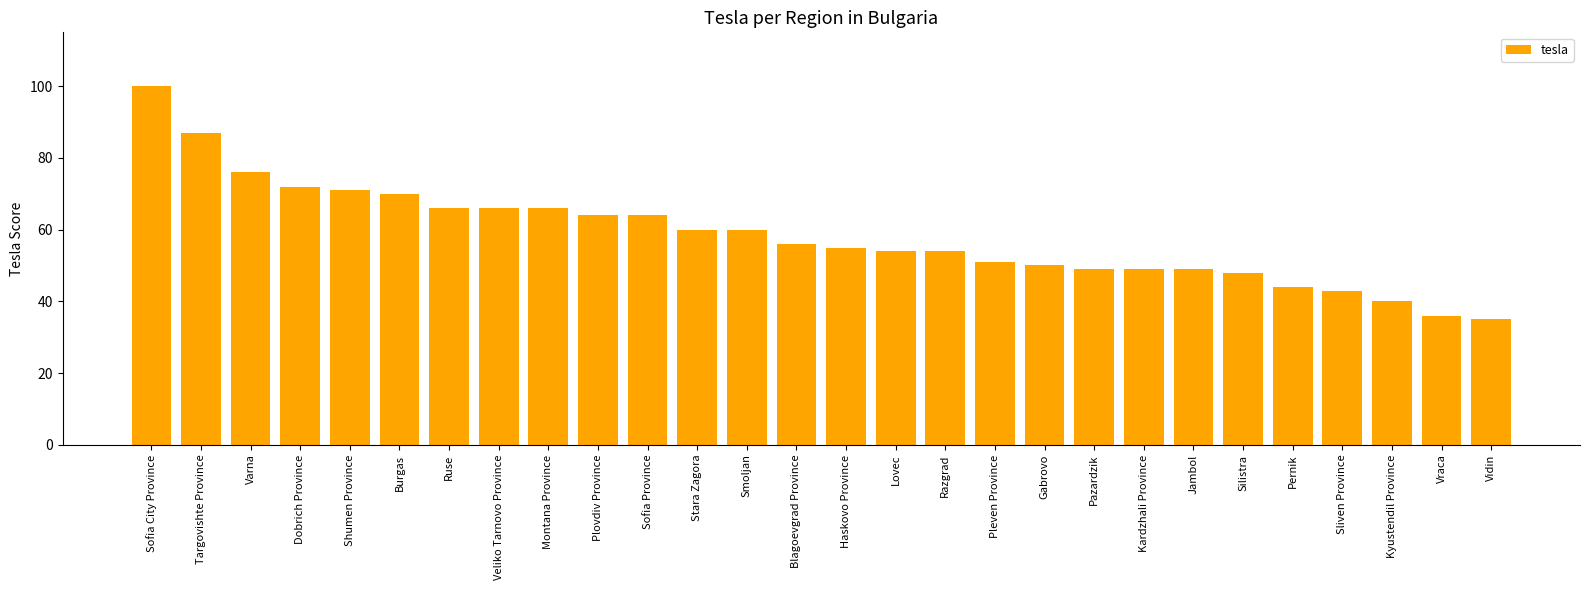

What is the change in value from Shumen Province to Plovdiv Province?

-7